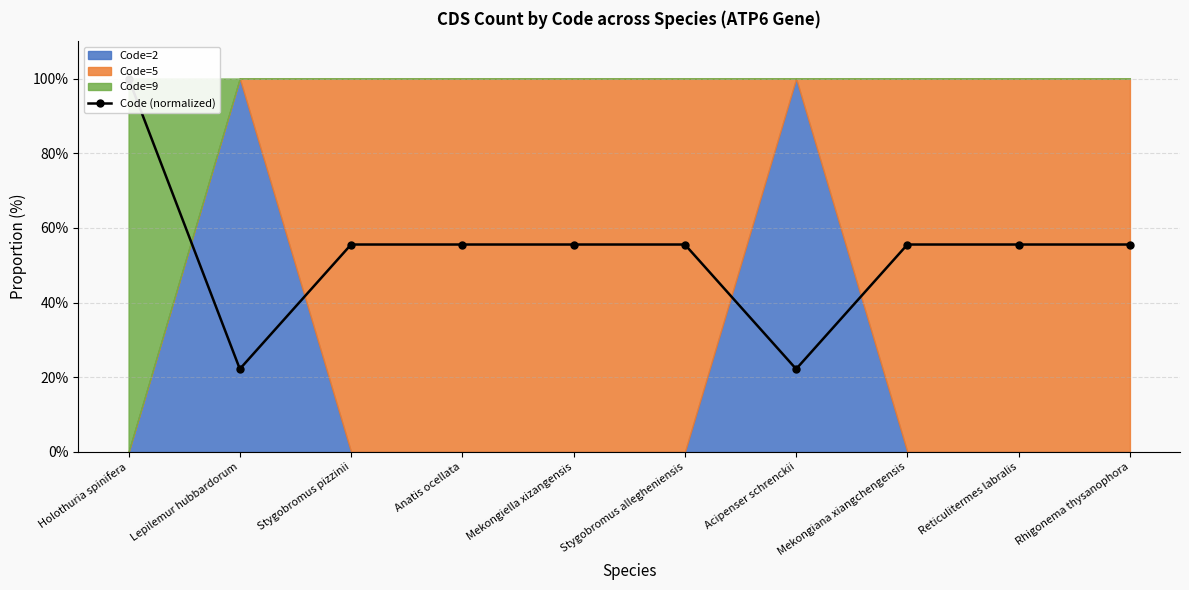

What is the label of the 7th point from the right?

Anatis ocellata